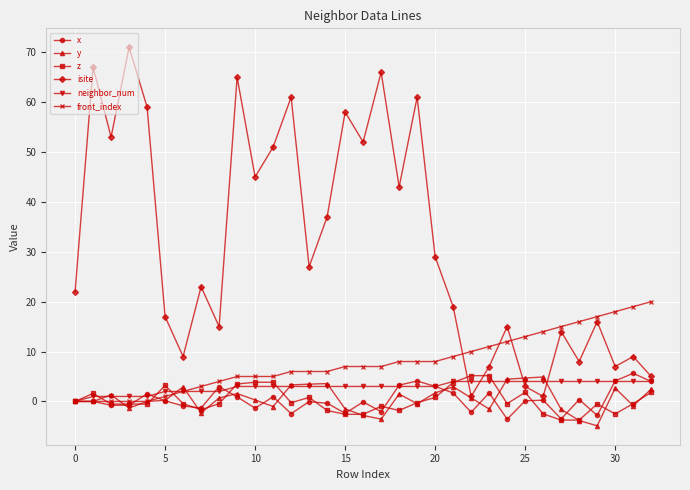

Which series has the largest total across all categories?

isite